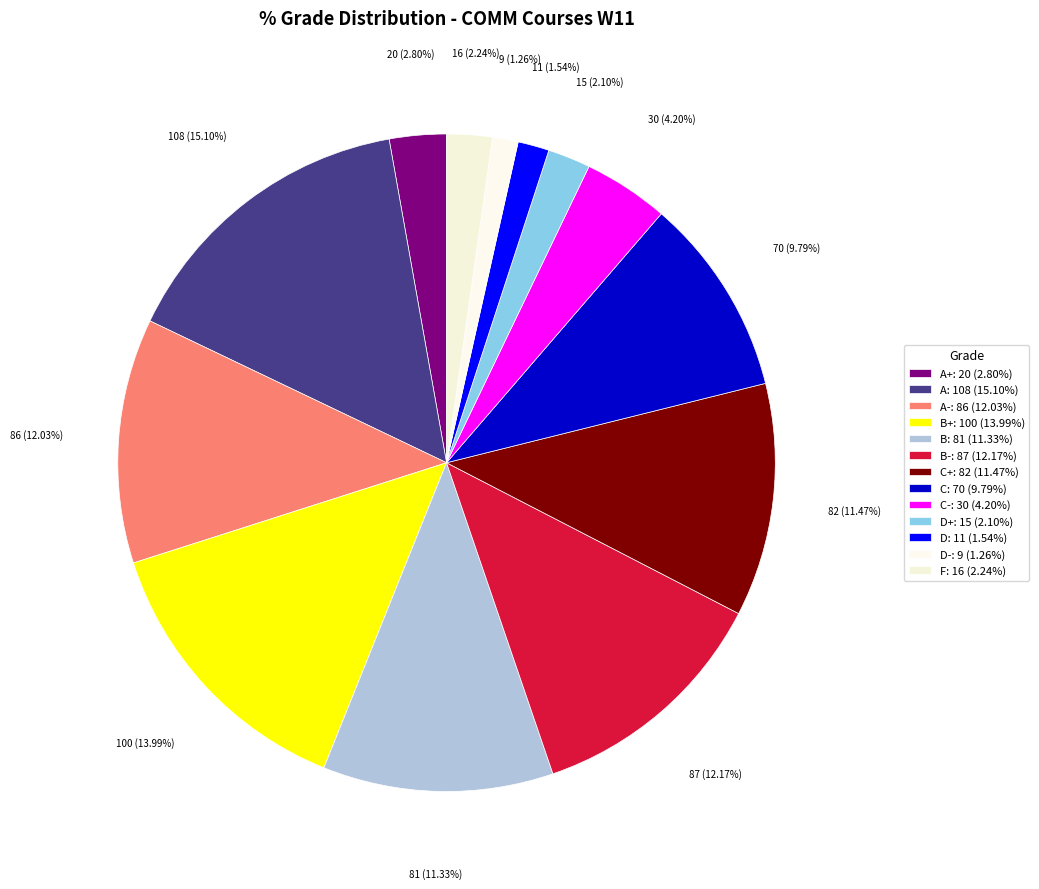

Count the number of slices in the pie.

13